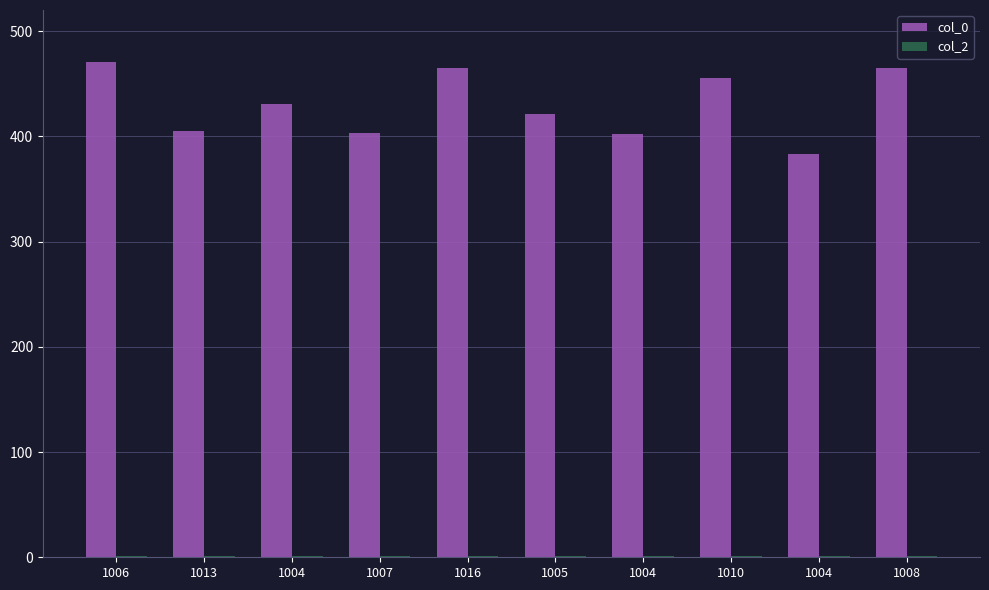

How many distinct data groups are displayed?

2